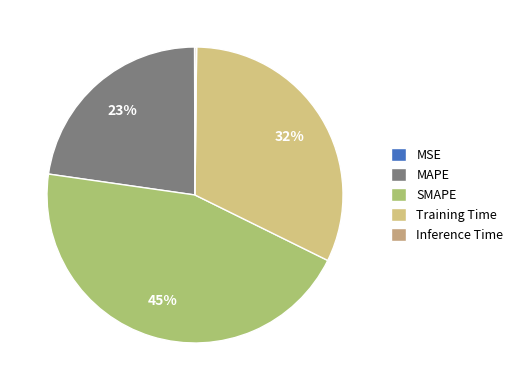

What percentage do Inference Time and MAPE together represent?

22.9%